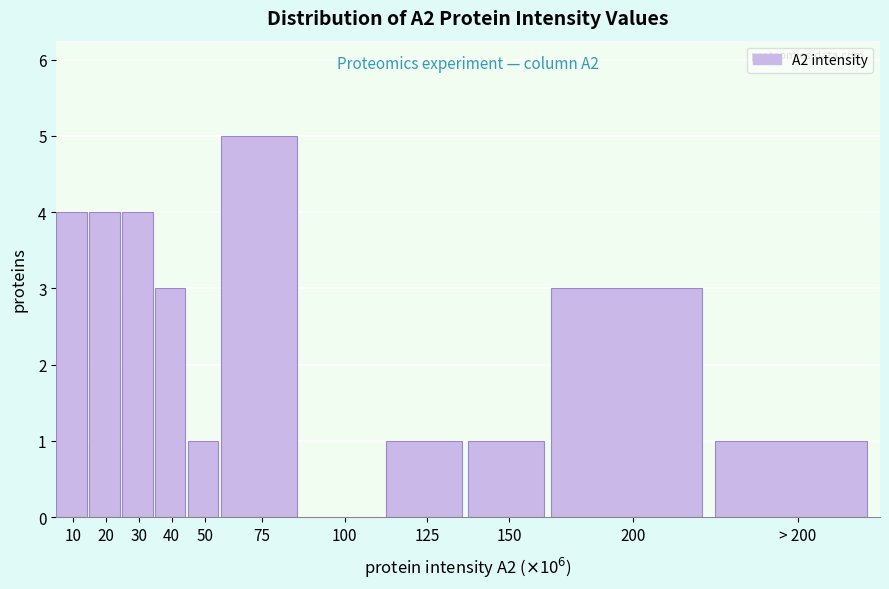

Reading left to right, what are all the values shown in this chart?

10=4	20=4	30=4	40=3	50=1	75=5	100=0	125=1	150=1	200=3	> 200=1